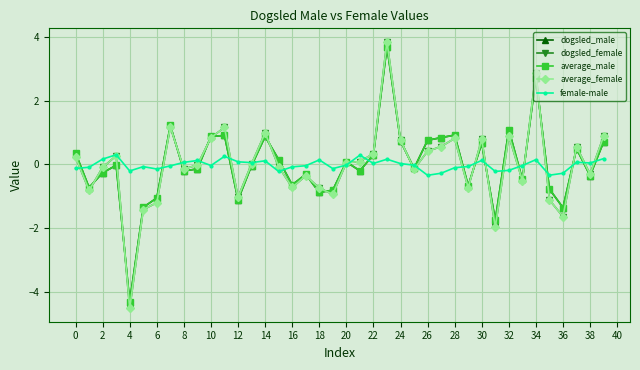

True or false: dogsled_female has more than 2 interior local peaks.

True